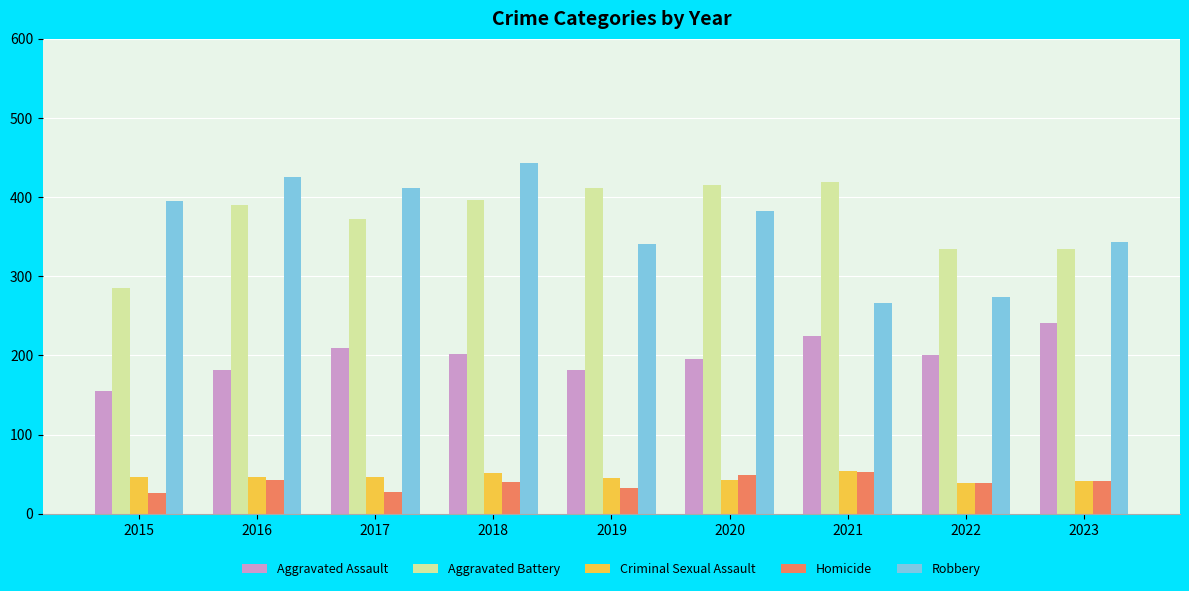

What is the total value across all series at 2019?

1012